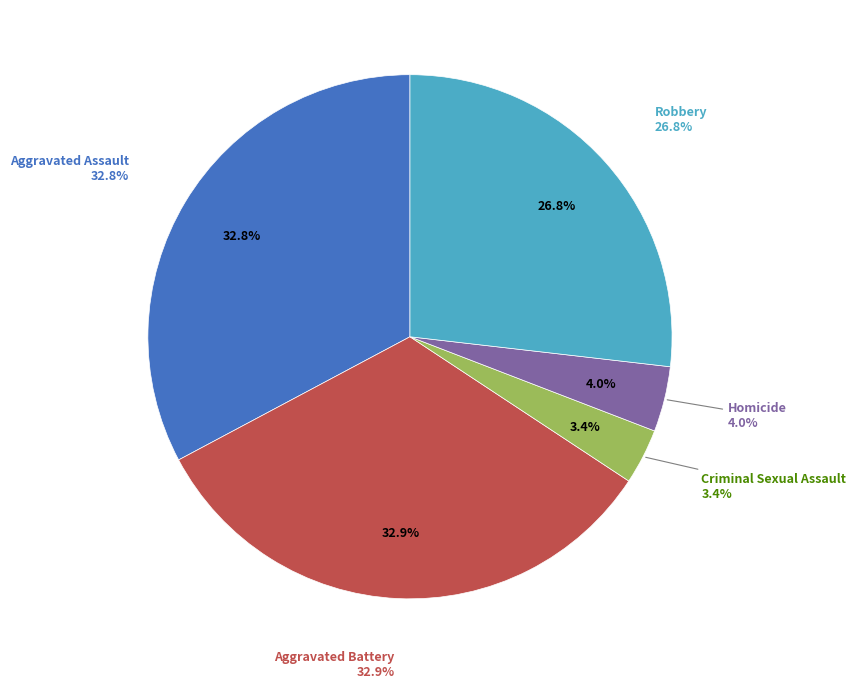

To the nearest percent, what percentage of the pie is Robbery?

27%